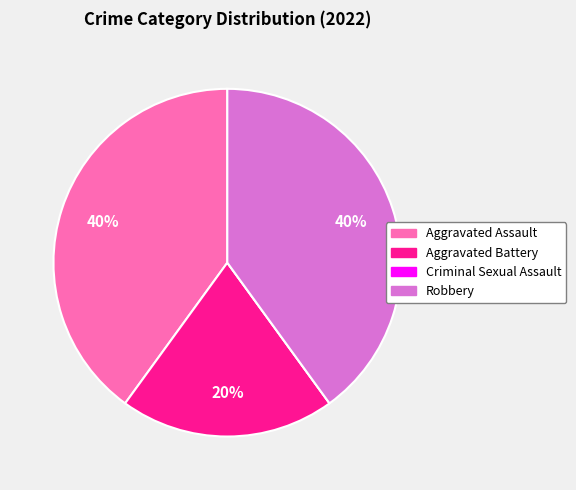

True or false: Aggravated Assault accounts for 40% of the total.

True